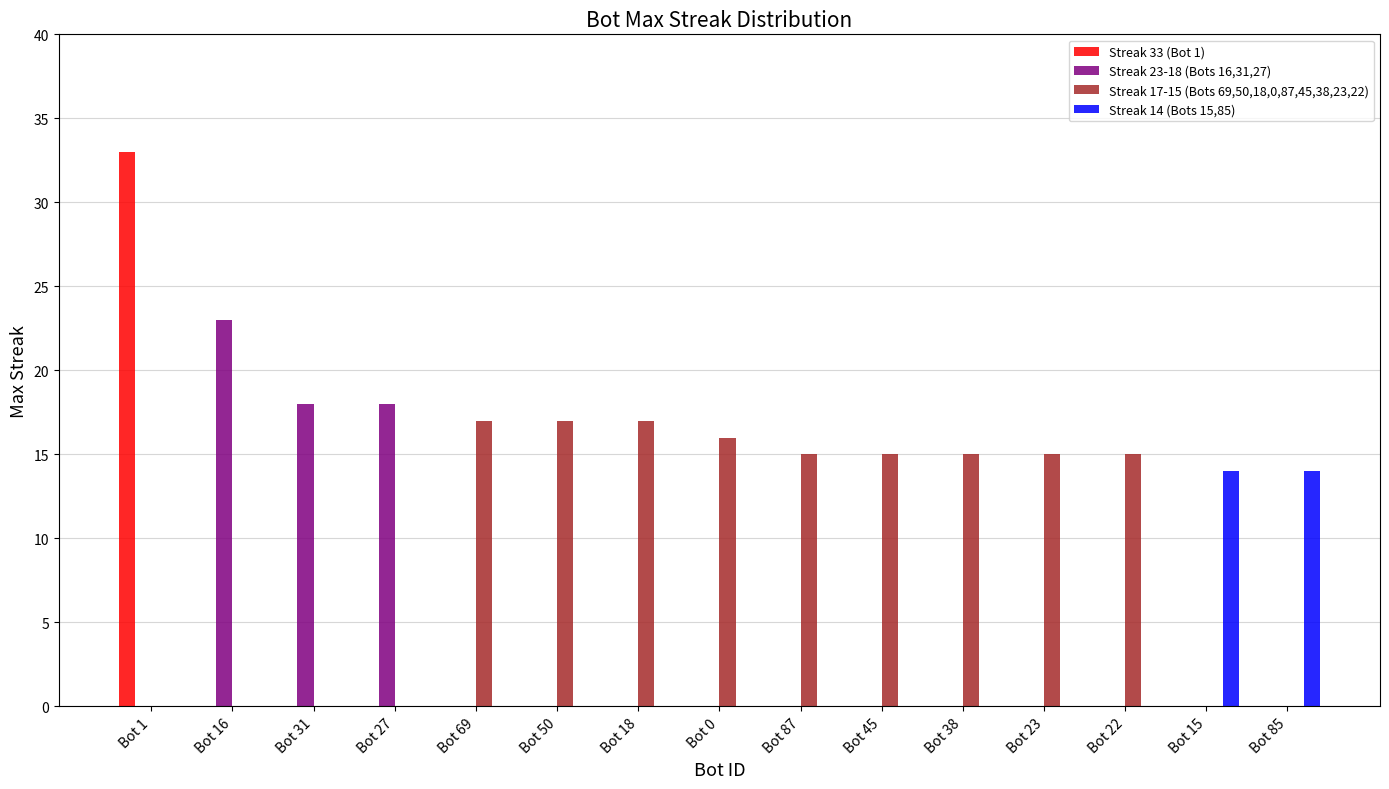

True or false: Streak 33 (Bot 1) has a value of 0 at Bot 45.

True